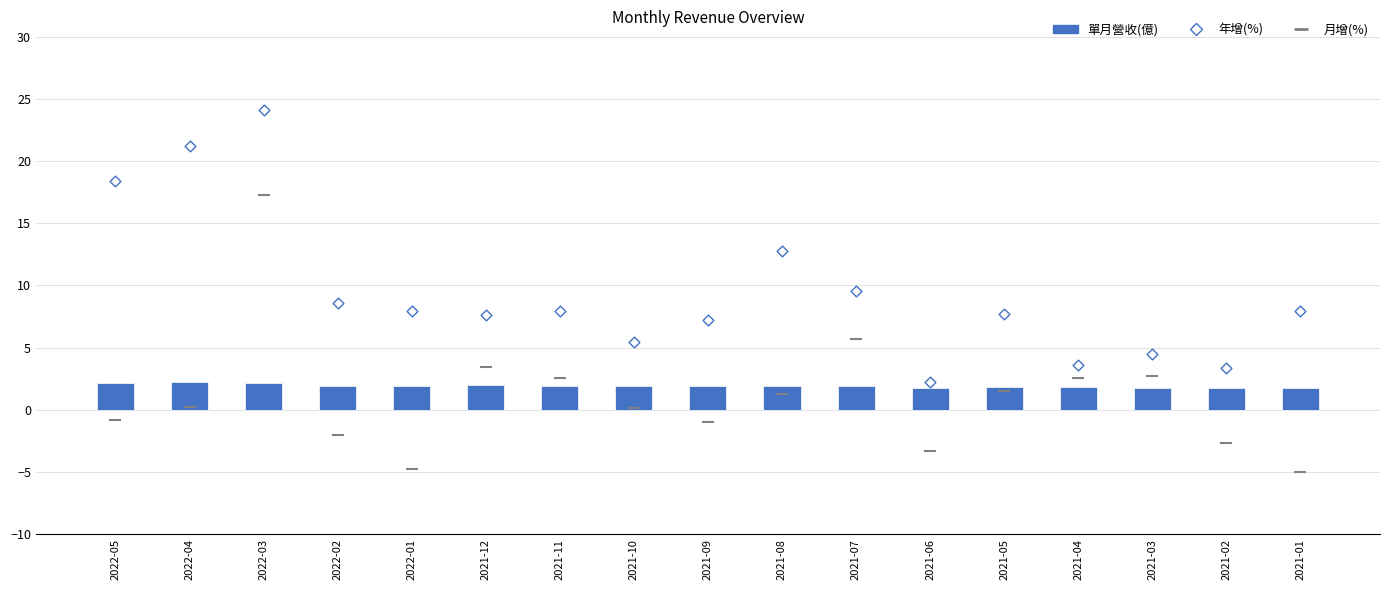

Which series reaches the maximum Y coordinate?

年增(%)